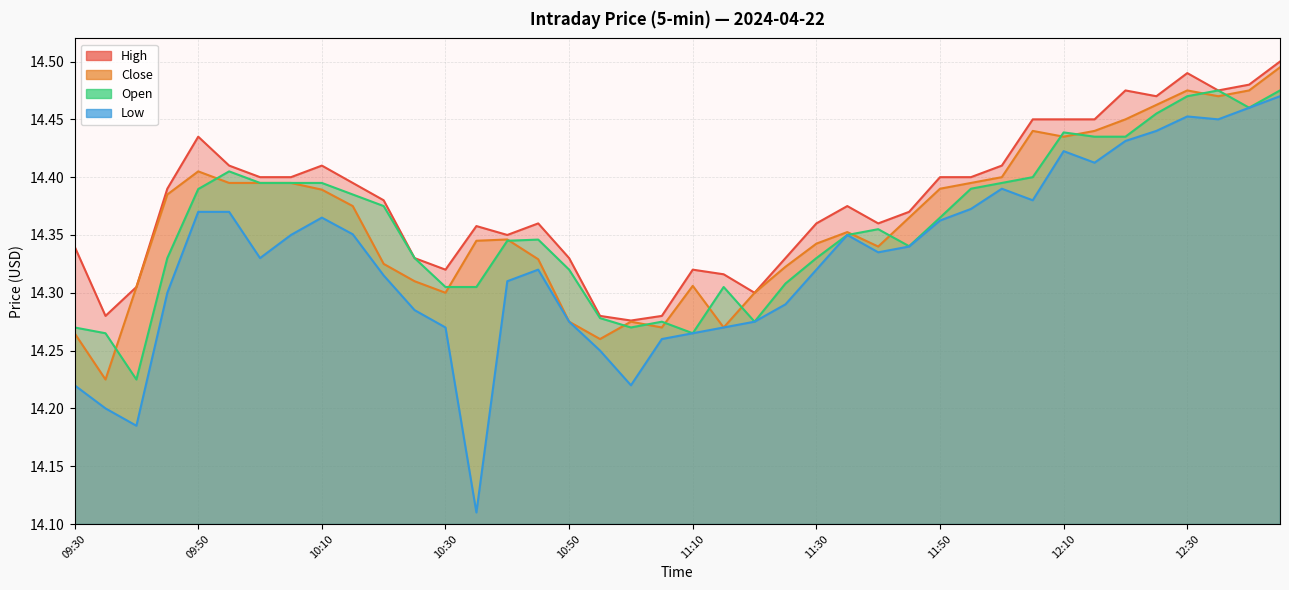

Is the value of High at 12:05 greater than the value of Open at 10:40?

Yes